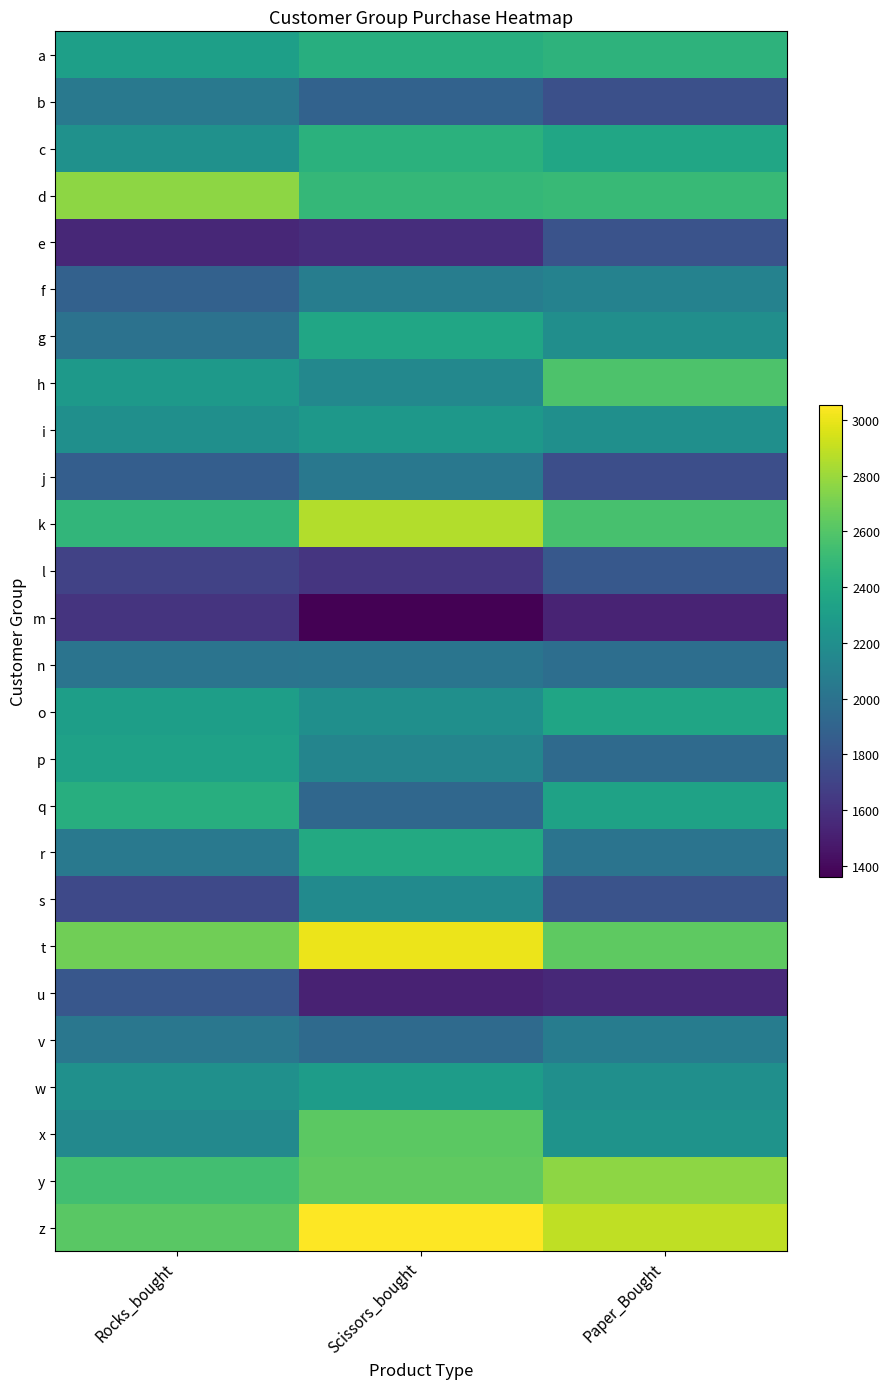

What is the greatest value displayed?

3053